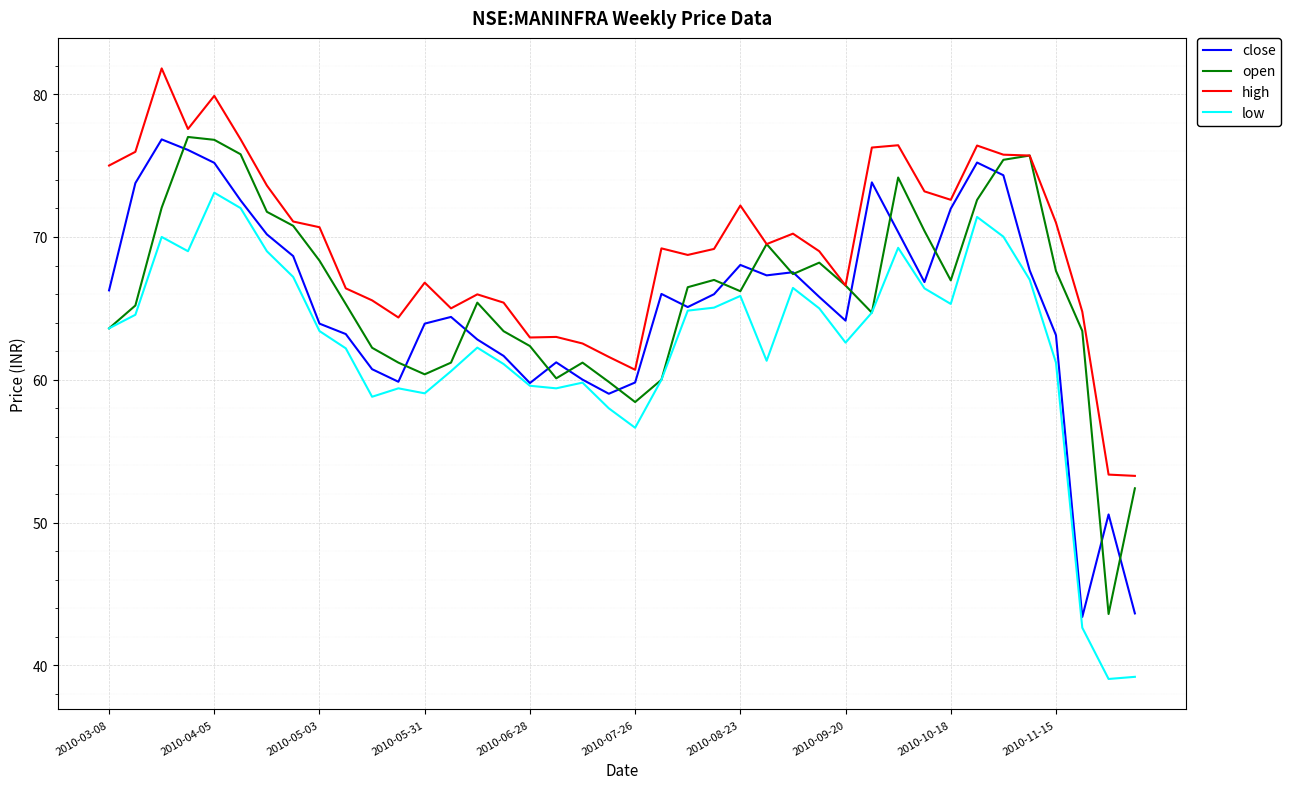

Which series has the largest total across all categories?

high